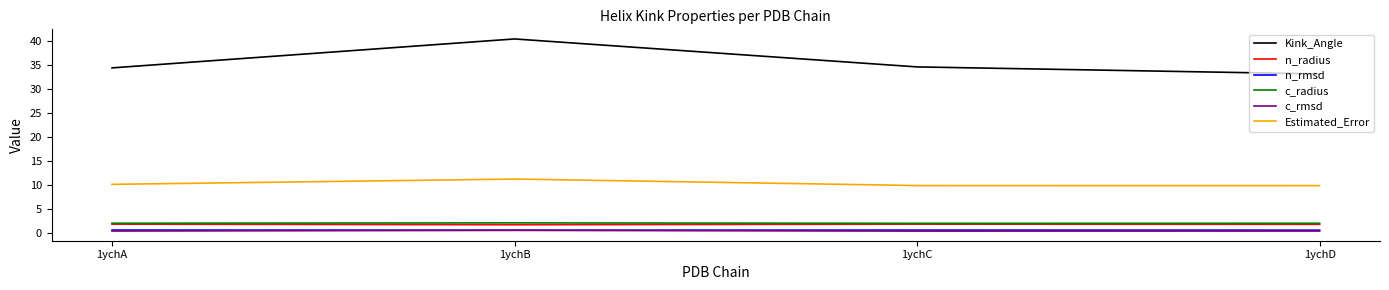

True or false: c_radius and Estimated_Error cross at least once.

False